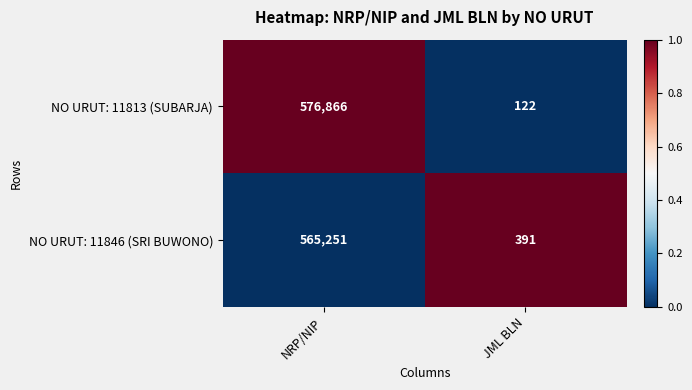

At which category is the sum across all series the highest?

NRP/NIP